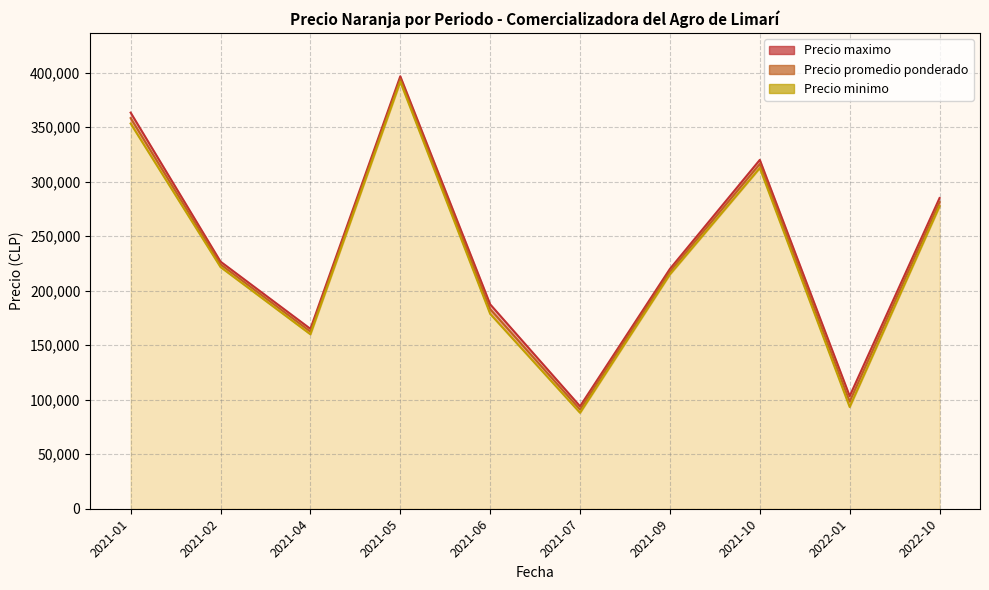

True or false: Precio maximo and Precio promedio ponderado intersect in this chart.

False